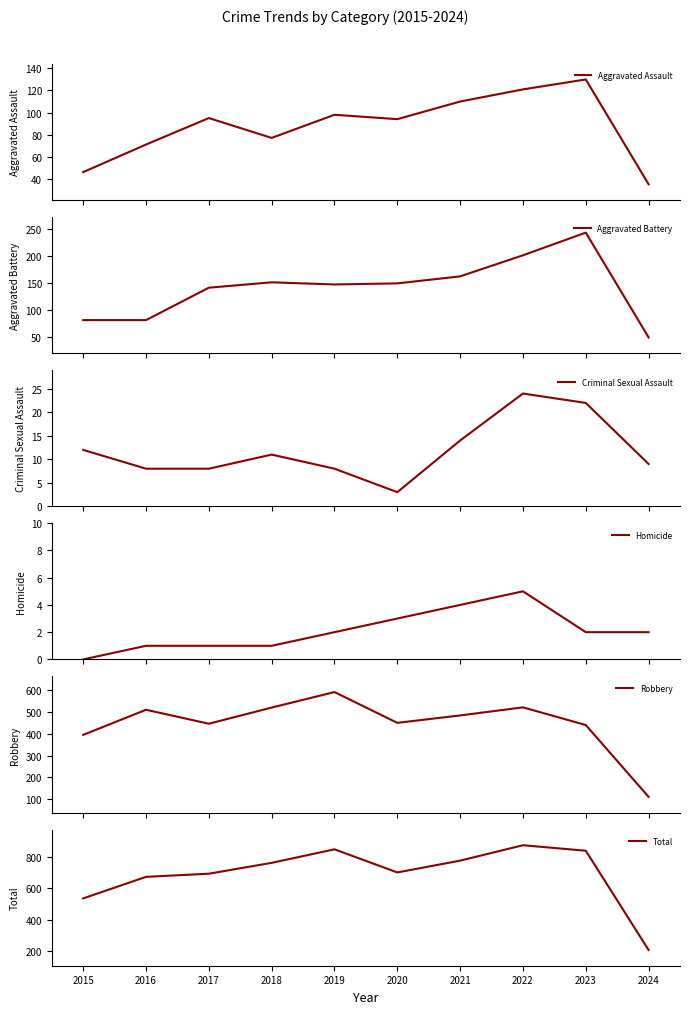

At which category does Robbery reach its first local peak?

2016